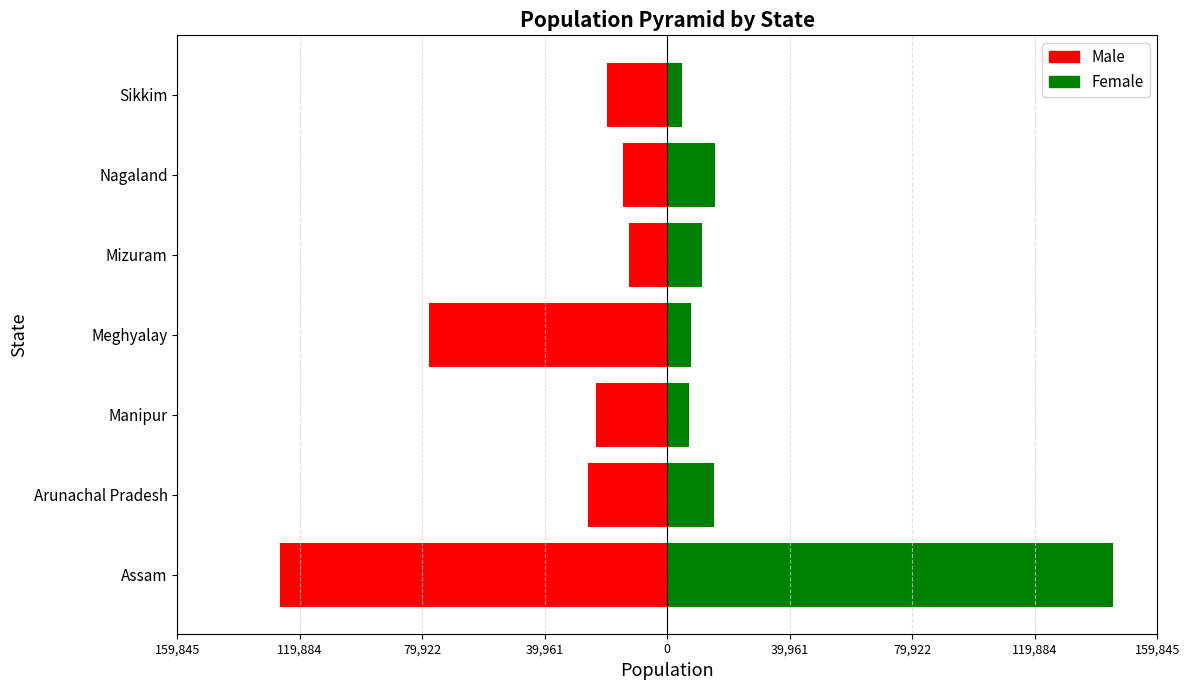

Which series has the largest range (max minus min)?

Female